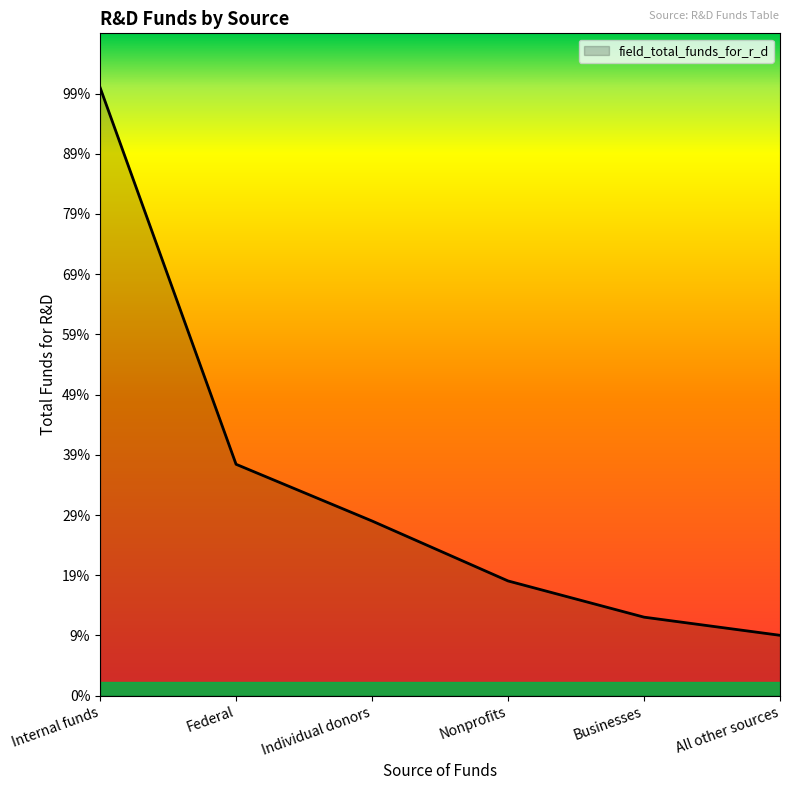

Does the chart display data point markers on the line(s)?

No